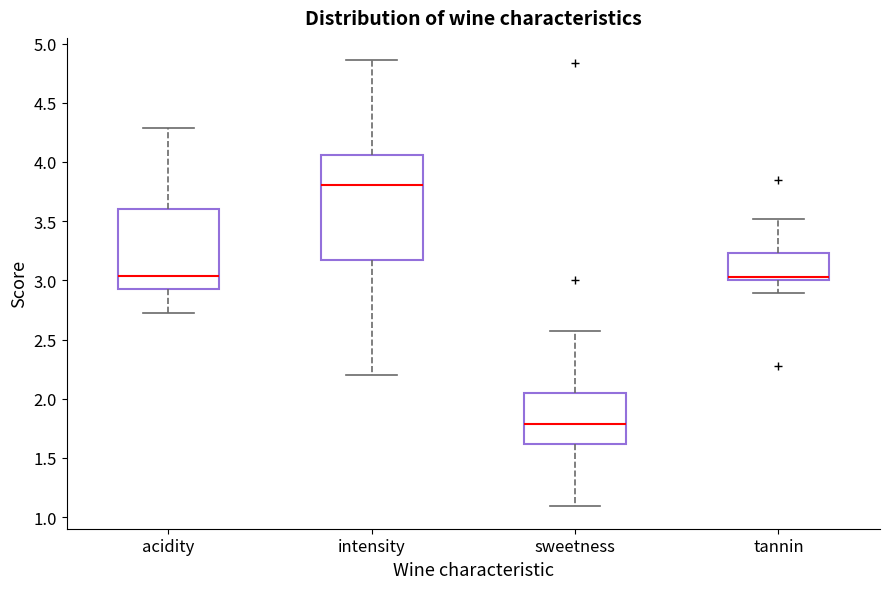

Comparing the boxes themselves (not the whiskers), which one is the tallest?

intensity